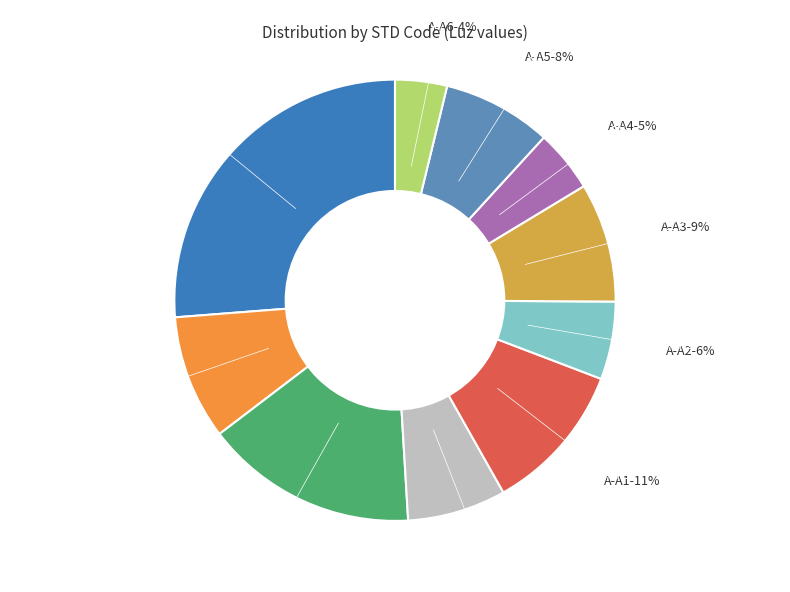

Rank the categories by value from lowest to highest.

A-A6, A-A4, A-A2, A-M4, A-A5, A-A3, A-M2, A-A1, A-M3, A-M1